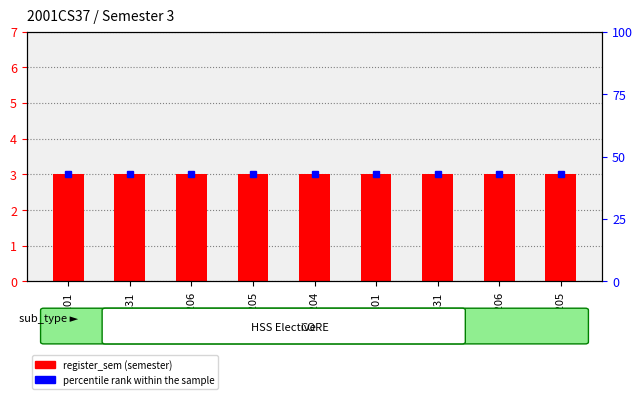

How many series are shown in this chart?

2